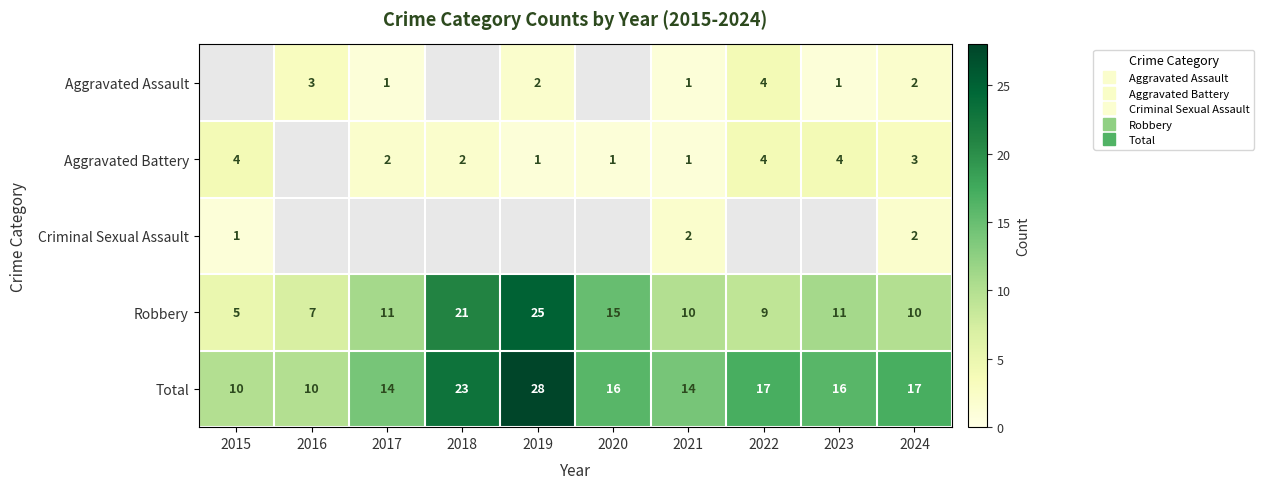

The Aggravated Battery series shows 5.6 at 2023. True or false?

False